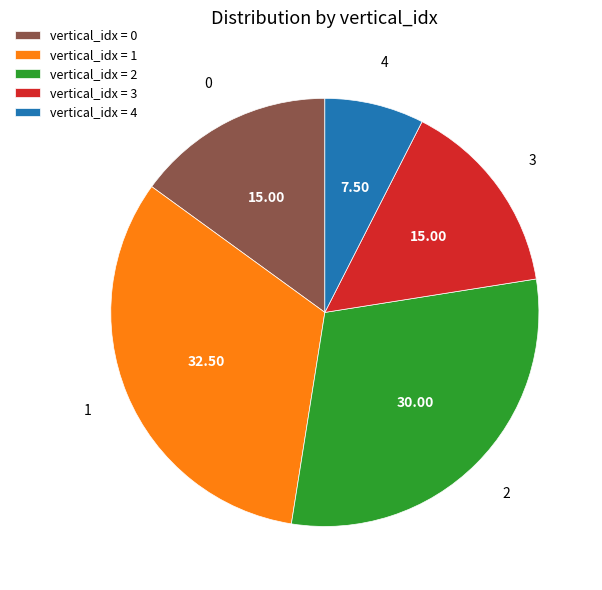

Is there a majority slice in this chart?

No